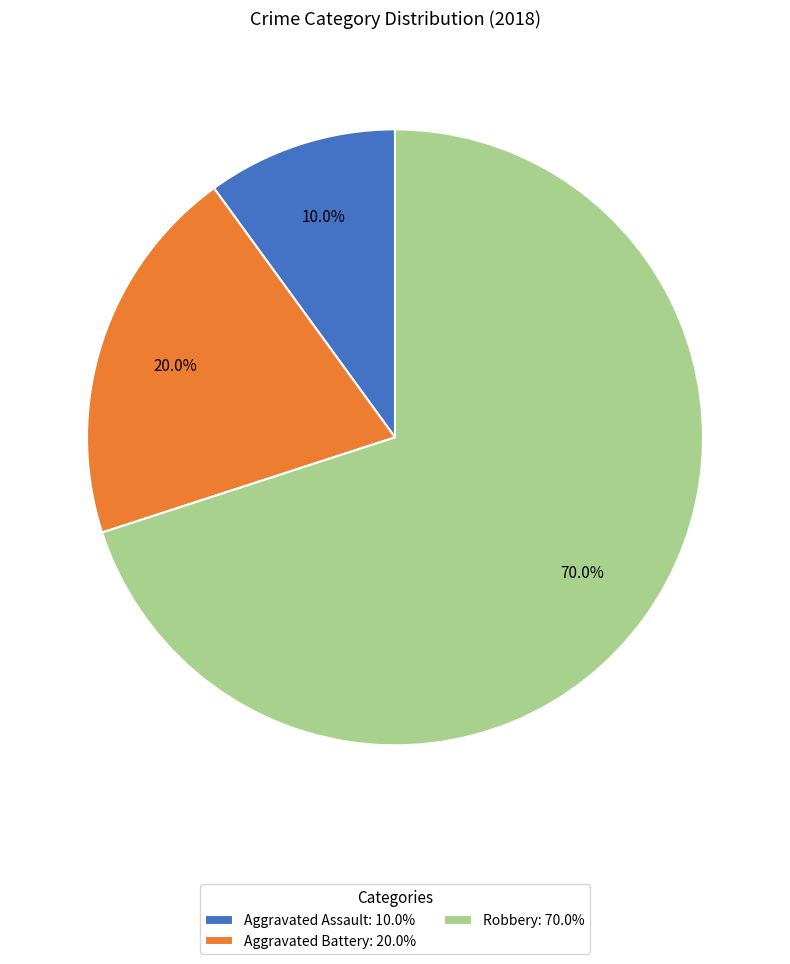

How much of the chart is everything except Aggravated Battery: 20.0%?

80.0%